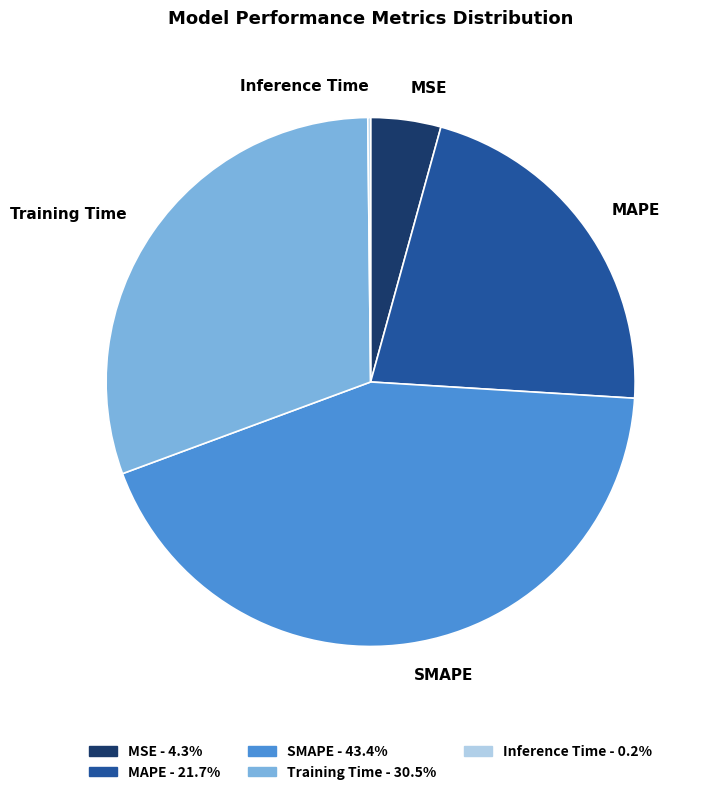

Between SMAPE and Training Time, which is larger?

SMAPE